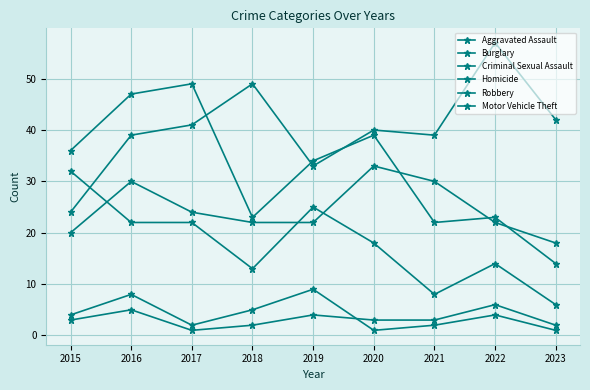

List the labels in order of Robbery value, largest first.

2017, 2016, 2020, 2015, 2019, 2018, 2022, 2021, 2023